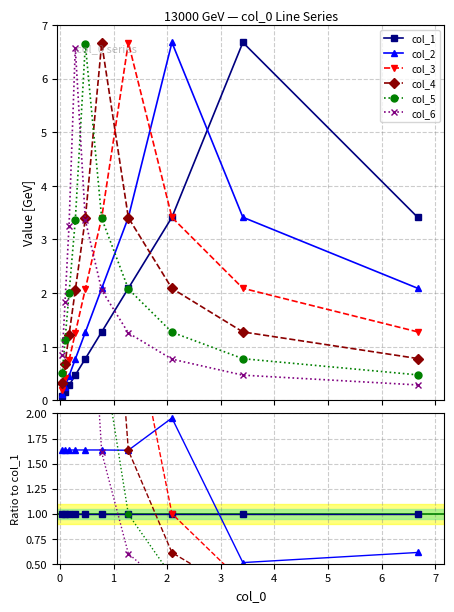

Does the chart have visible grid lines?

Yes